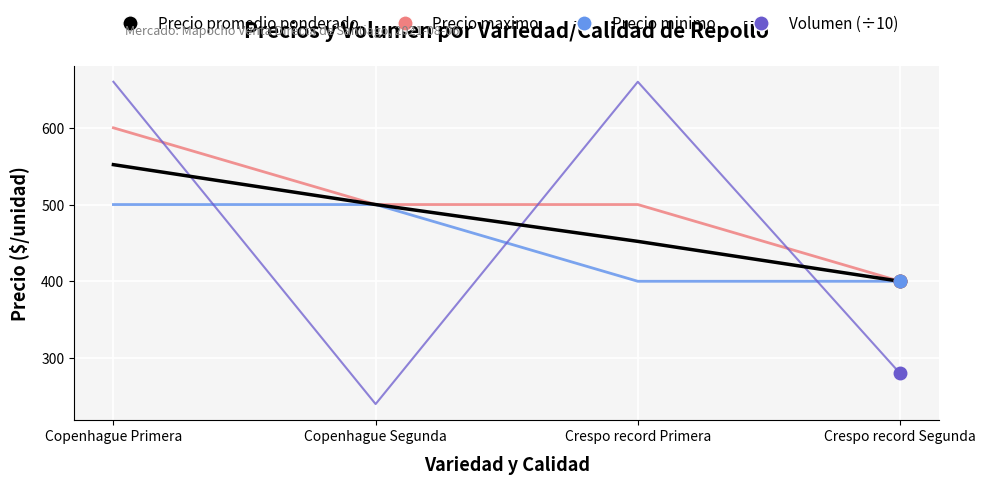

What is the approximate value of Volumen (÷10) at Copenhague Primera?

660